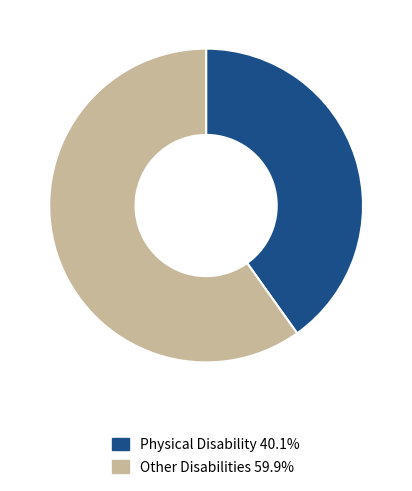

Do Other Disabilities 59.9% and Physical Disability 40.1% together represent more than half of the pie?

Yes